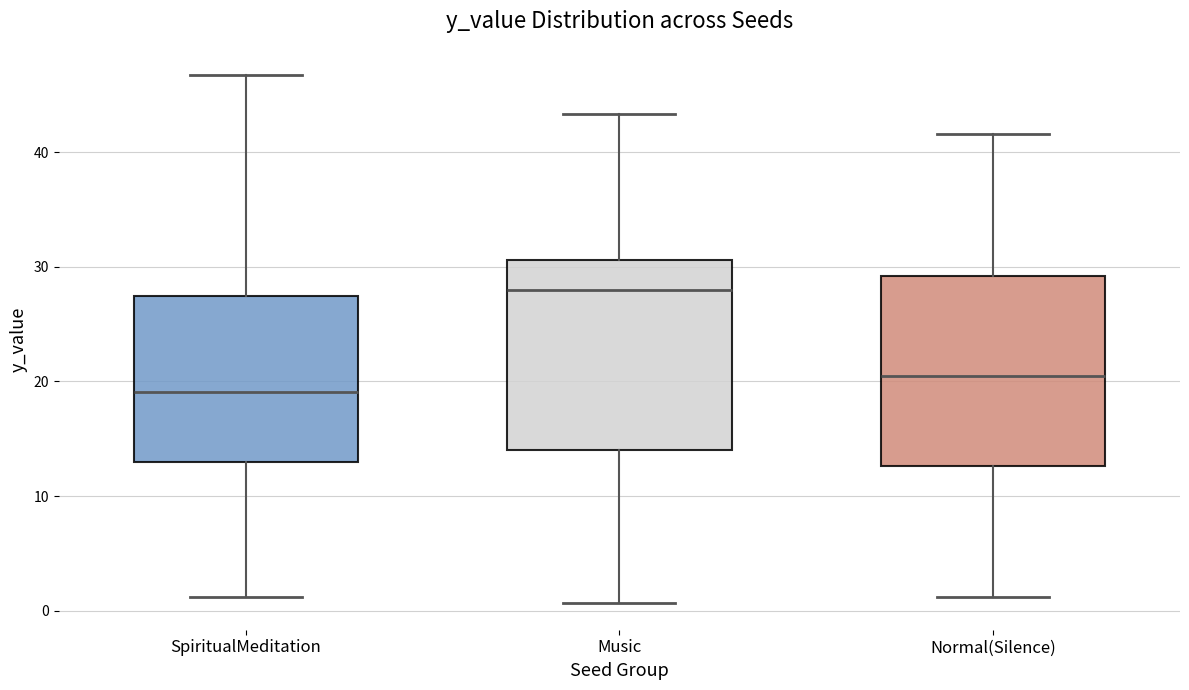

Reading left to right, read every box against the y-axis: the position of its median line, the range the box covers, and the ends of its whiskers. The values are not printed on the chart, so give them approximately, as read against the axis.

SpiritualMeditation: median 19, box 13 to 27, whiskers 1 to 47
Music: median 28, box 14 to 31, whiskers 1 to 43
Normal(Silence): median 21, box 13 to 29, whiskers 1 to 42